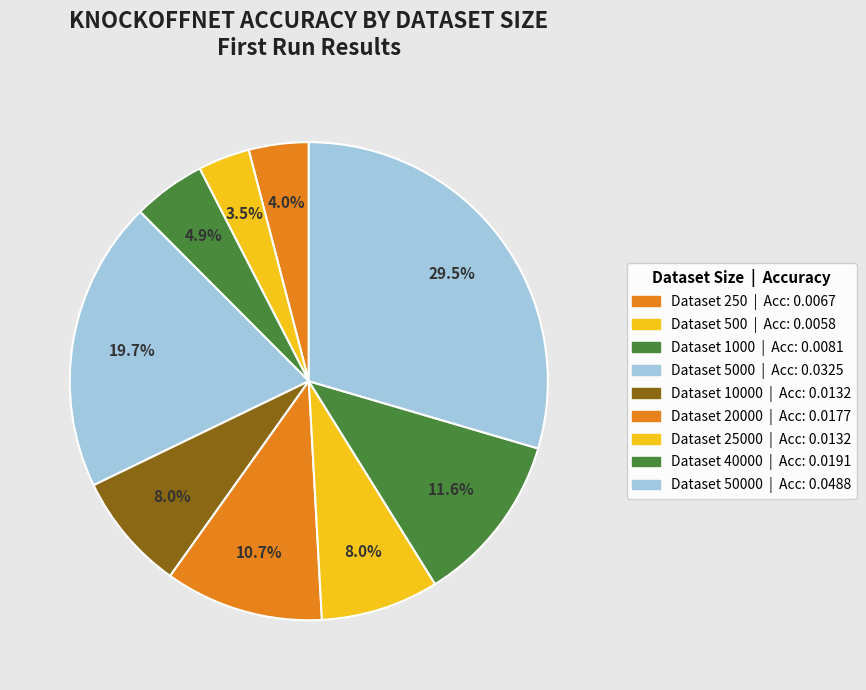

To the nearest percent, what is the difference between the largest and smallest slice percentages?

26%